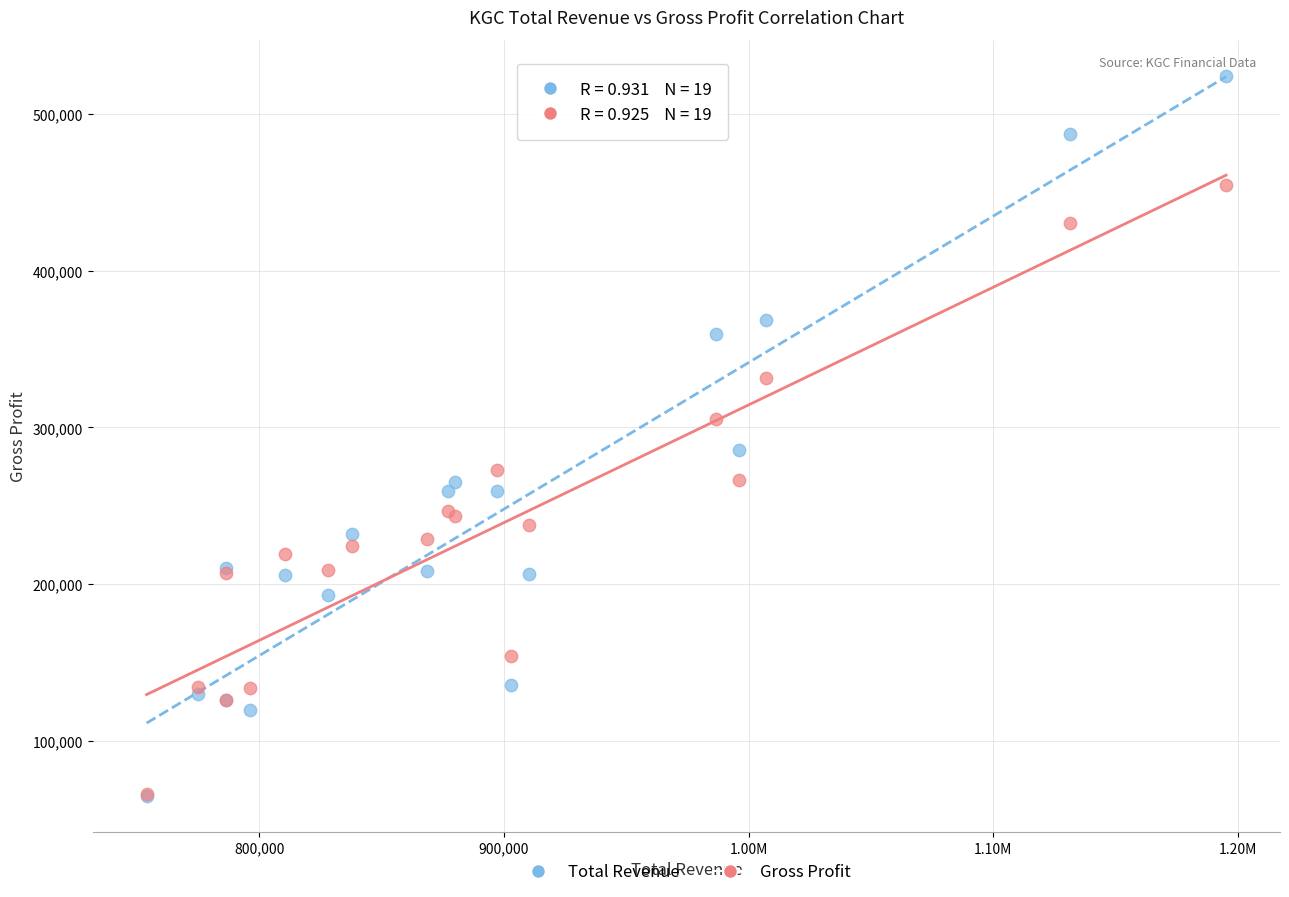

What are all the series names shown in the legend?

Total Revenue, Gross Profit